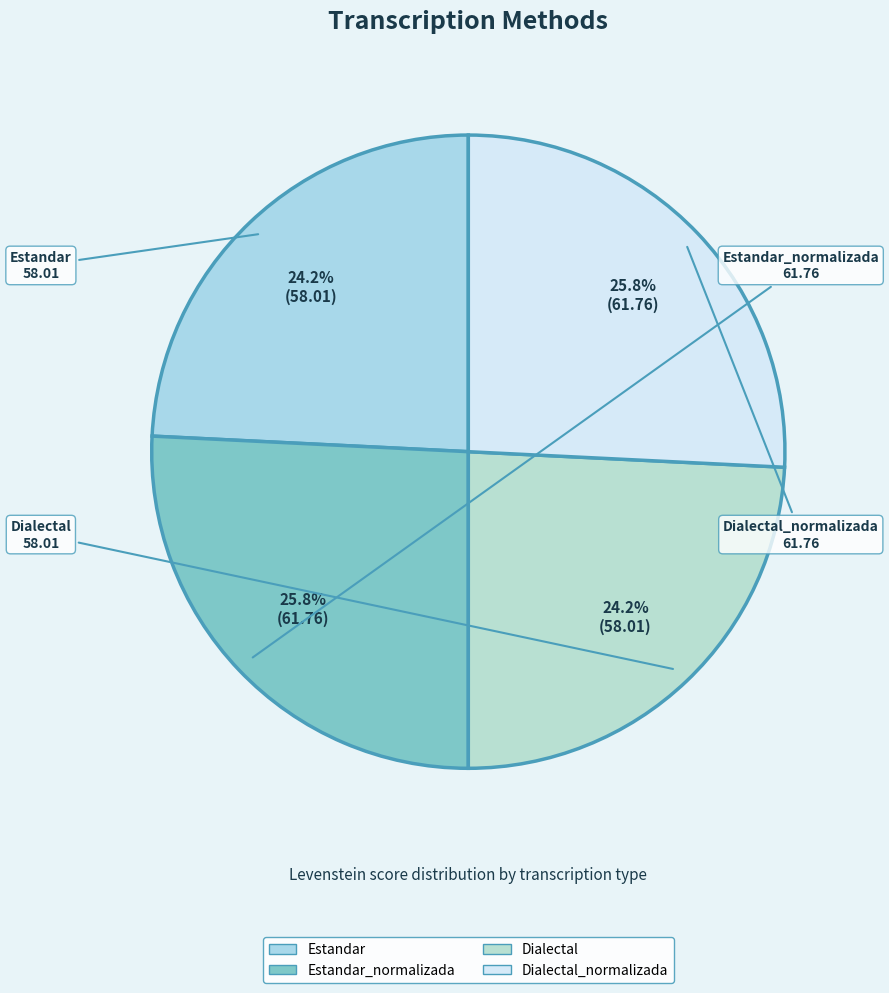

How many segments does this pie chart have?

4